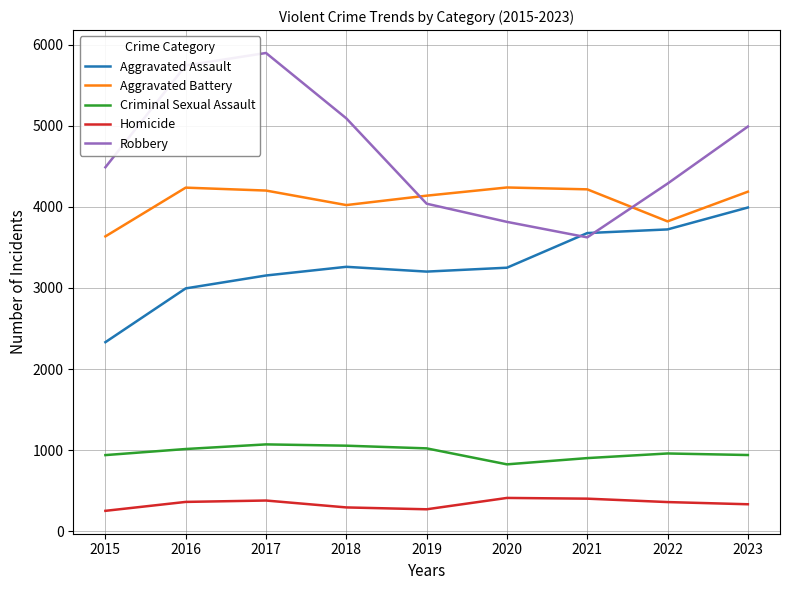

What is the highest value of the Criminal Sexual Assault series?

1072